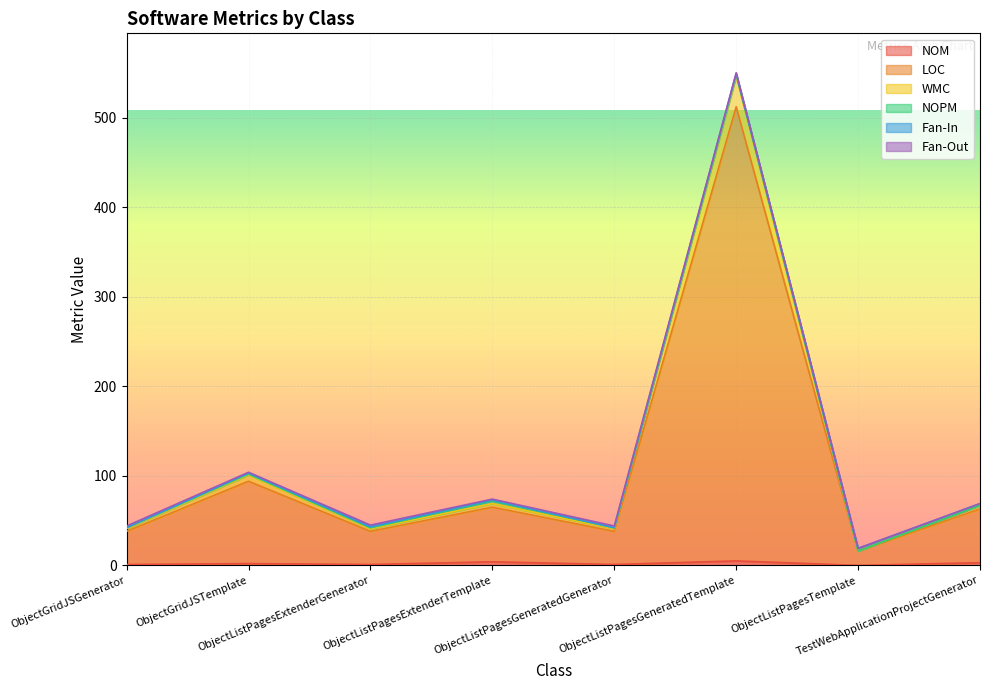

Read the LOC value at ObjectGridJSGenerator, to the nearest 5.

40